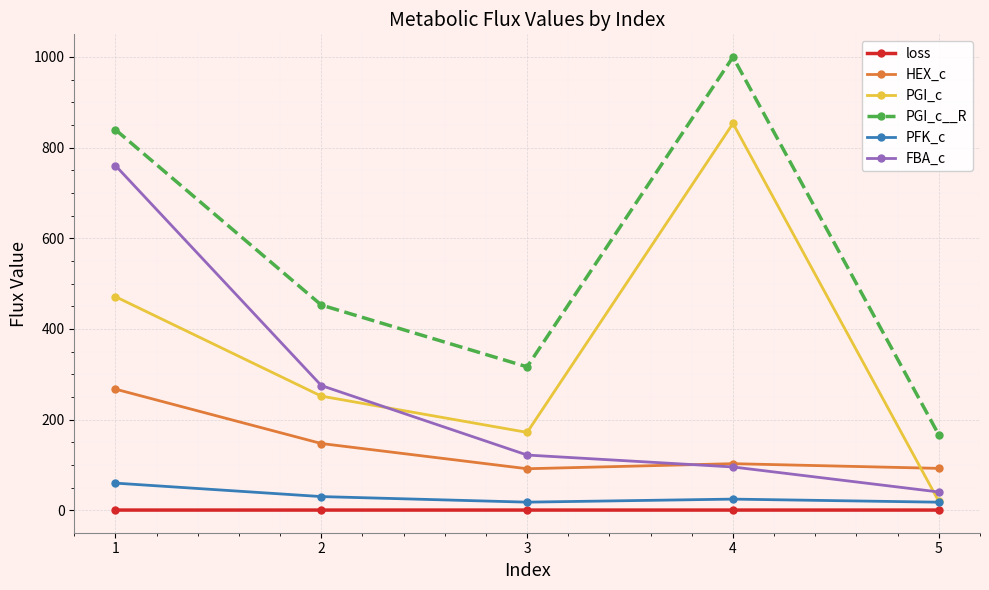

Where does the PFK_c series first go above 24?

1